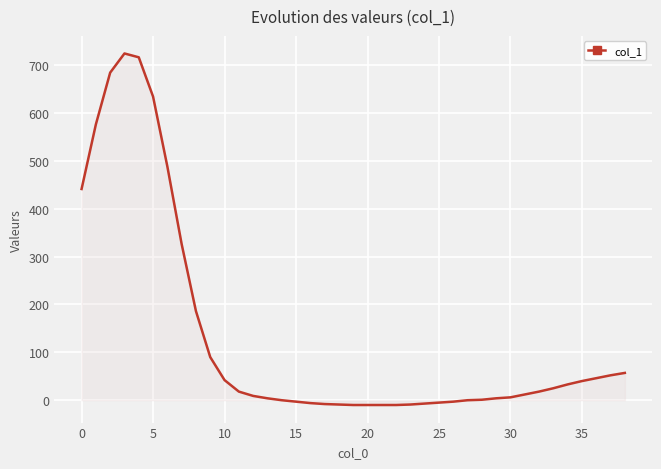

What is the difference between the maximum and minimum values?

734